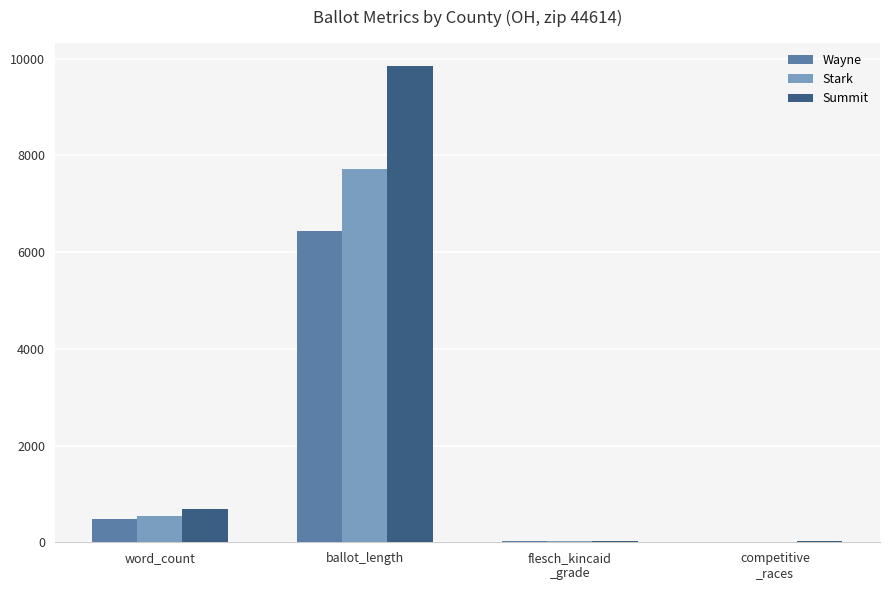

Is the value of Wayne at ballot_length greater than the value of Summit at ballot_length?

No